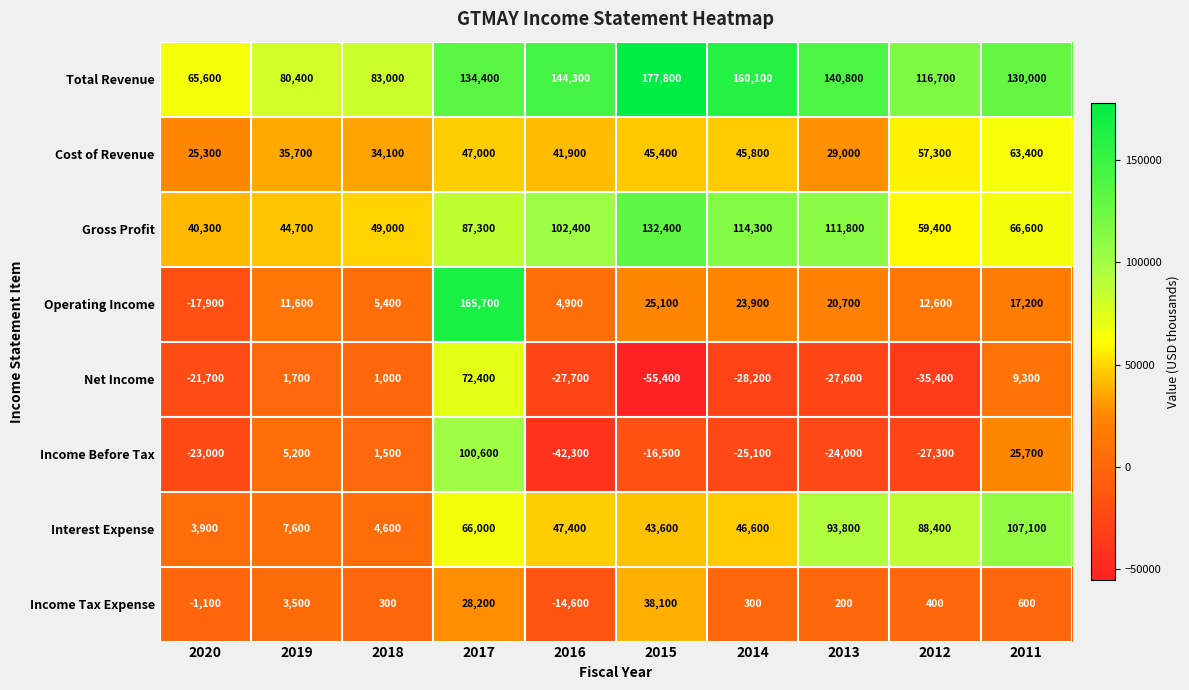

Where is Operating Income nearest to the value 73900?

2015